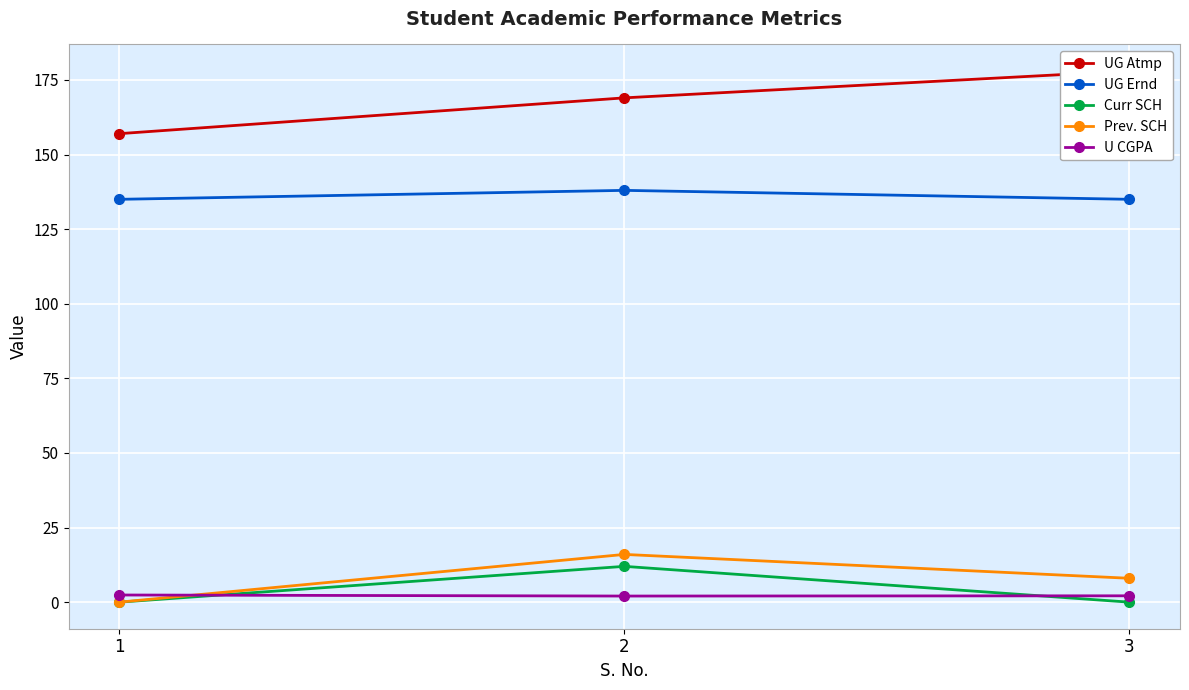

Which series has the largest total across all categories?

UG Atmp